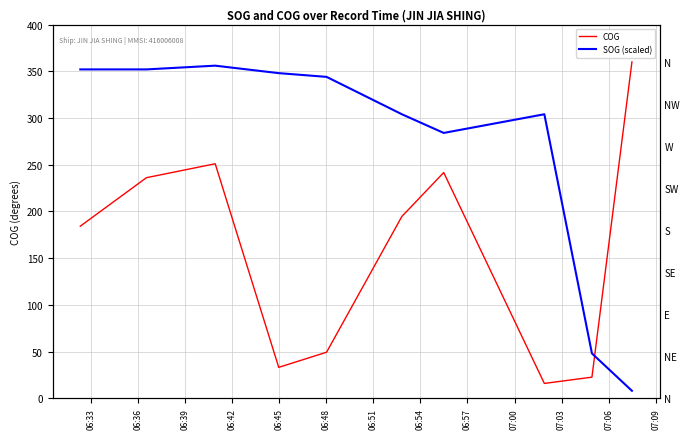

The value of COG at 06:42 is 52.0. True or false?

False